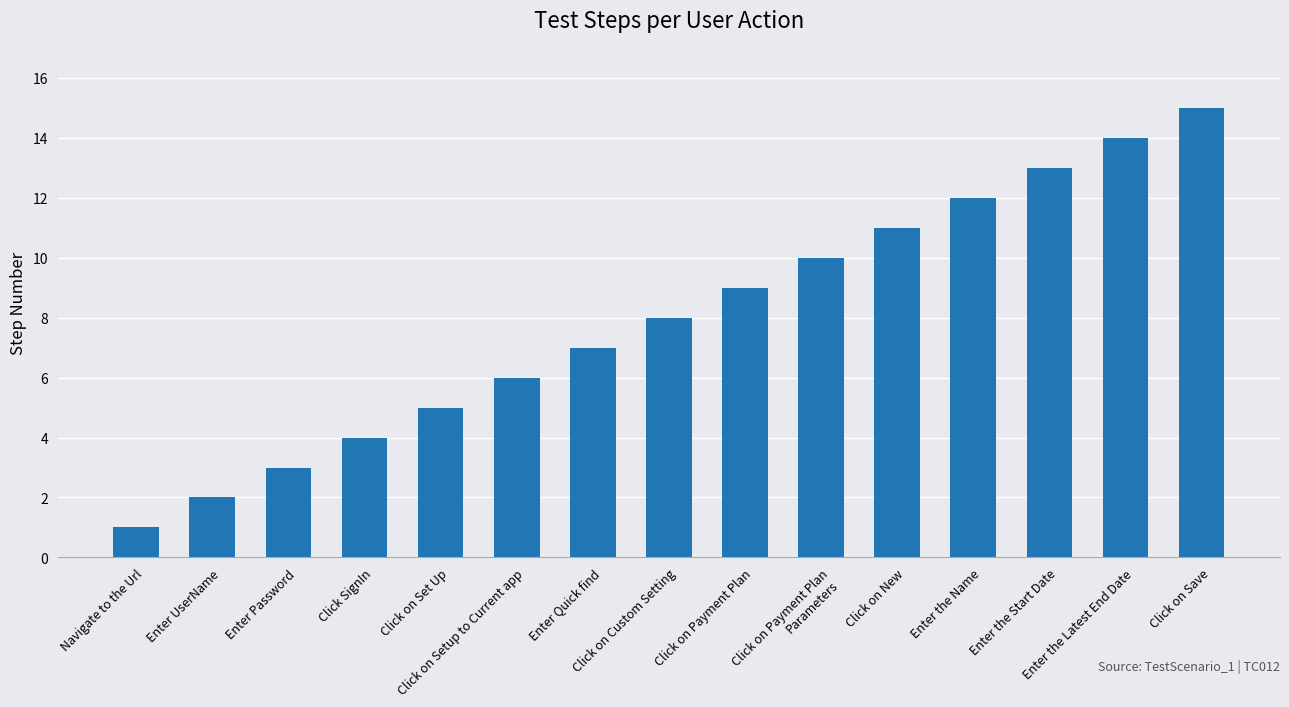

List the labels in order of value, largest first.

Click on Save, Enter the Latest End Date, Enter the Start Date, Enter the Name, Click on New, Click on Payment Plan Parameters, Click on Payment Plan, Click on Custom Setting, Enter Quick find, Click on Setup to Current app, Click on Set Up, Click SignIn, Enter Password, Enter UserName, Navigate to the Url